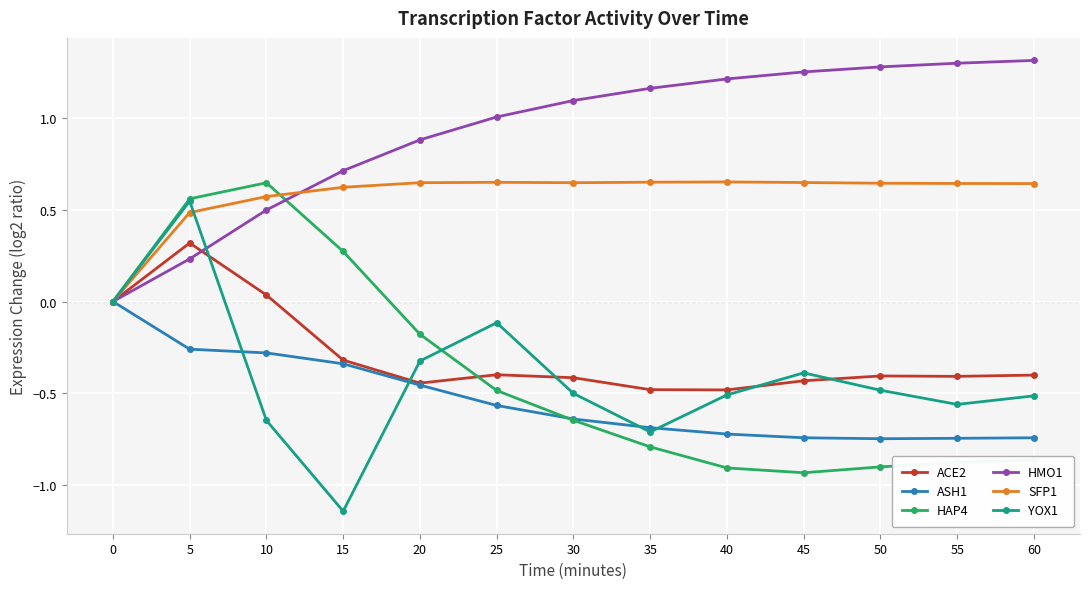

What is the value of the HMO1 point at the 12th from the left?

1.3